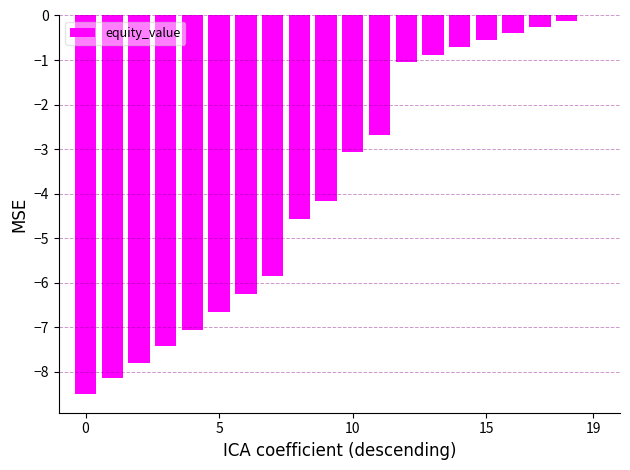

What is the sum of all values?

-76.2